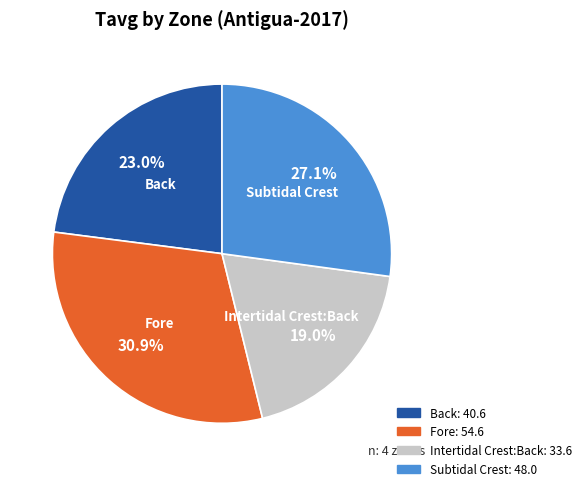

To the nearest percent, what percentage of the pie is Back?

23%